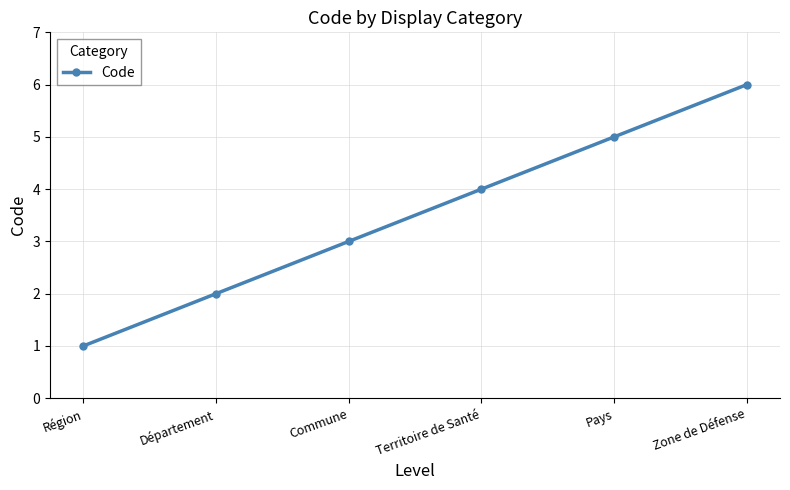

What is the average value?

4